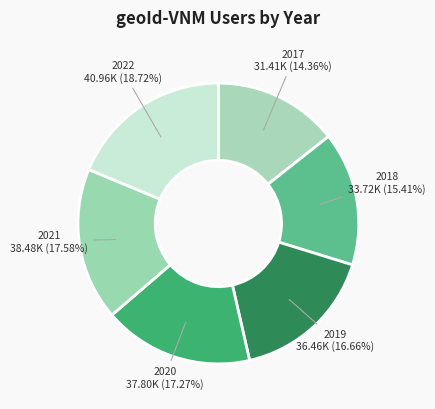

How many slices are in this pie chart?

6